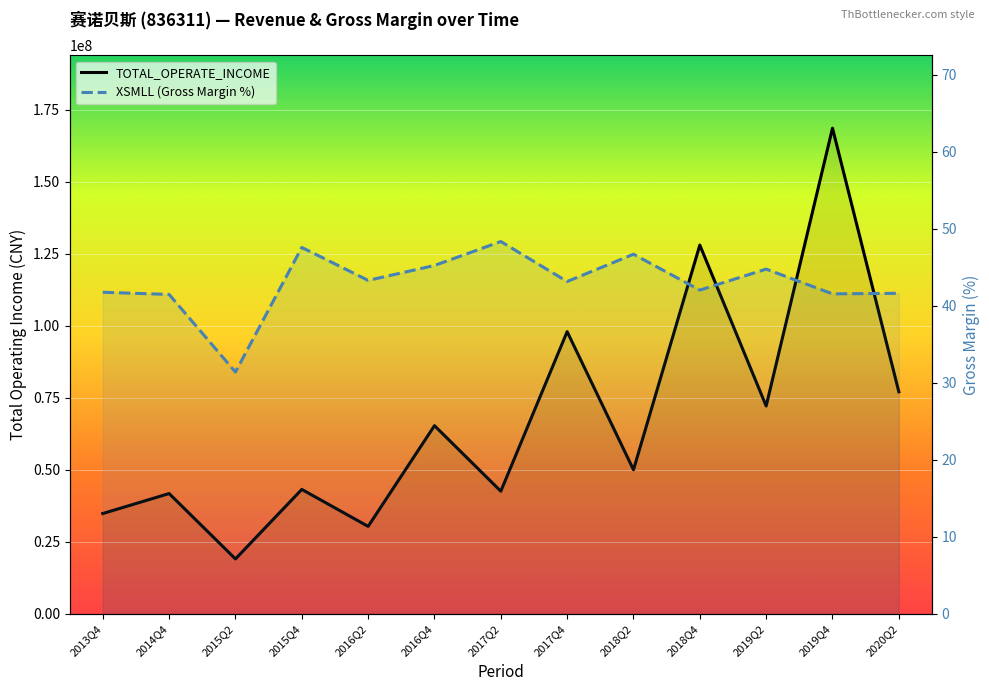

Between 2014Q4 and 2019Q4, which series saw the biggest shift?

TOTAL_OPERATE_INCOME